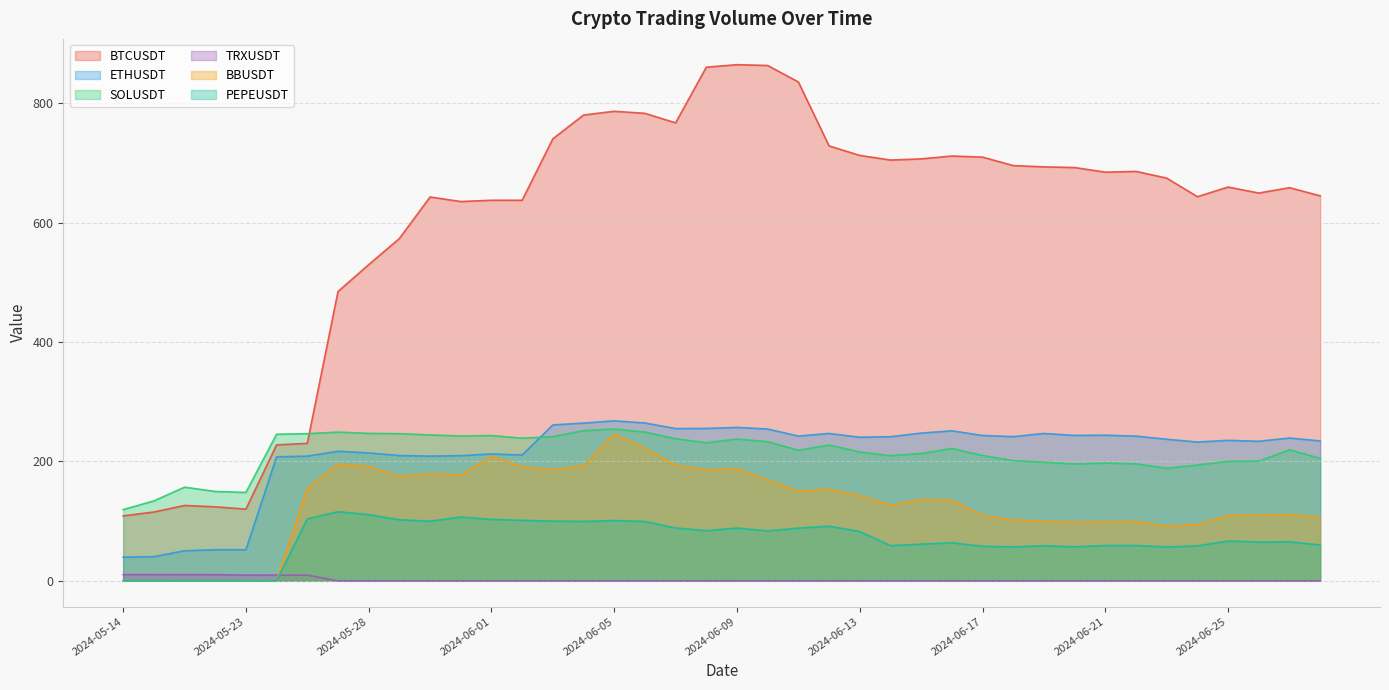

The BTCUSDT series shows 75.5 at 2024-05-14. True or false?

False